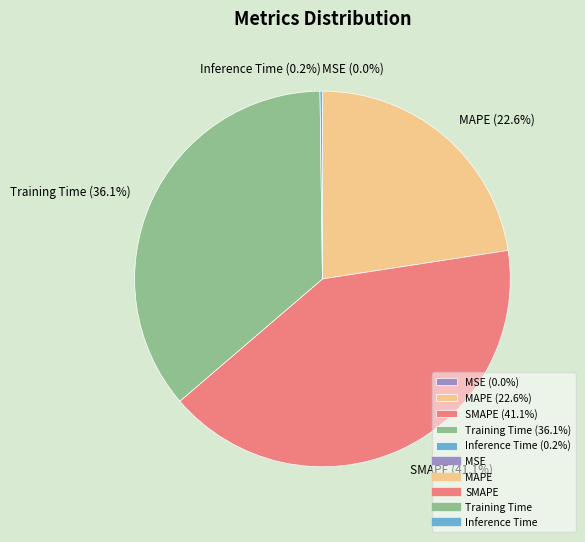

Is SMAPE (41.1%) the majority of the pie?

No